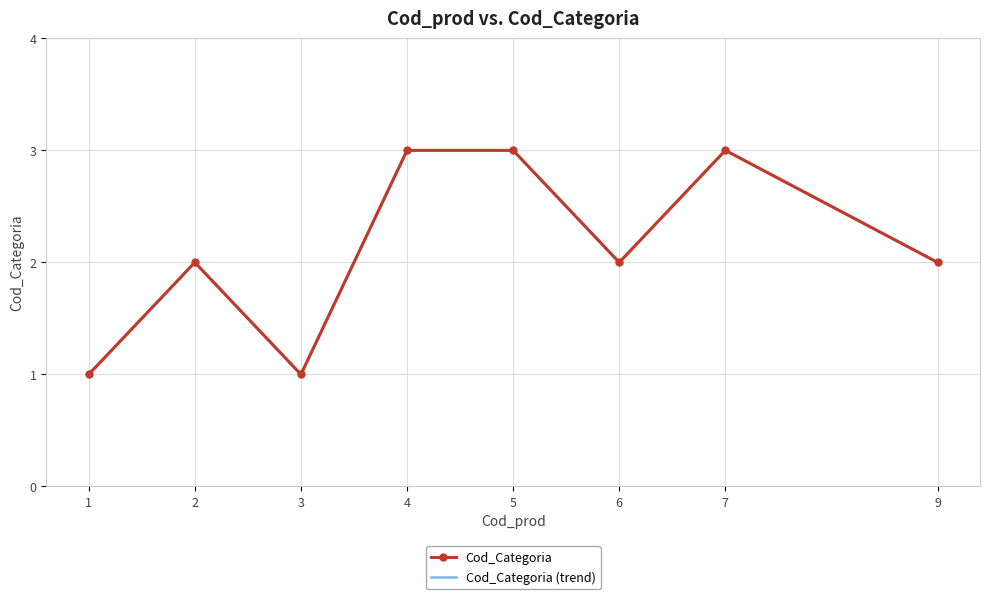

Reading left to right, extract all data points from this chart.

1	2	1	3	3	2	3	2